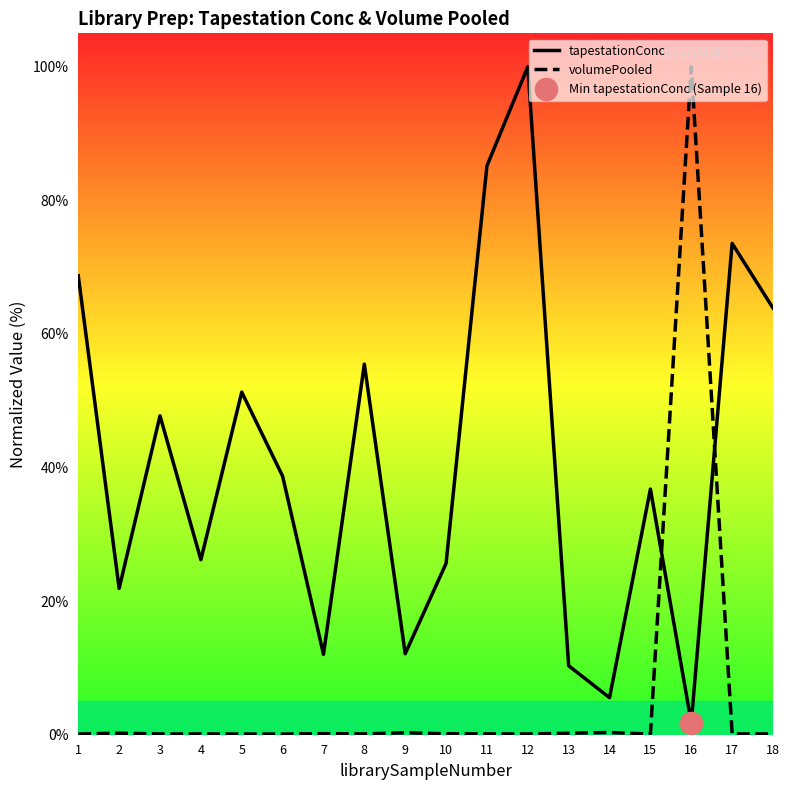

Rank the series at 18 from lowest to highest value.

volumePooled, tapestationConc